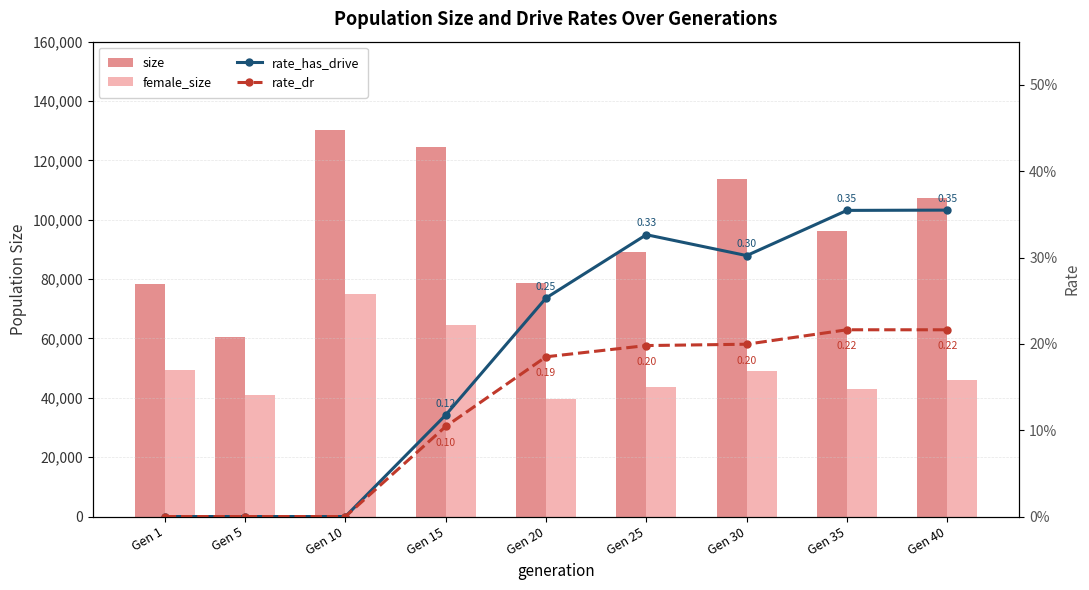

Between Gen 25 and Gen 40, which is larger?

Gen 40